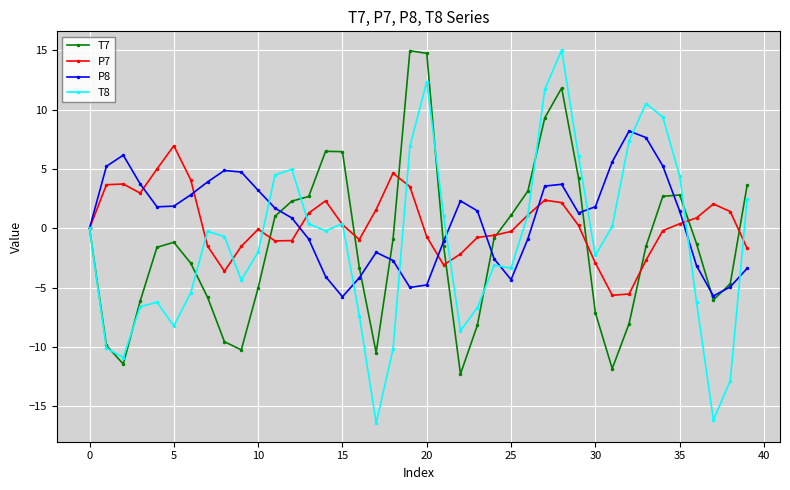

Count the number of data series in this chart.

4